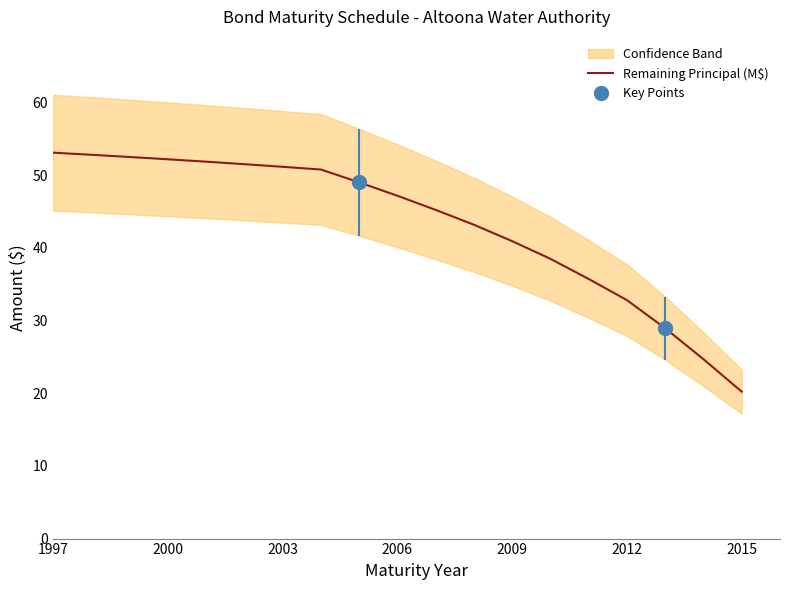

Is this an area chart (filled region under the line)?

No